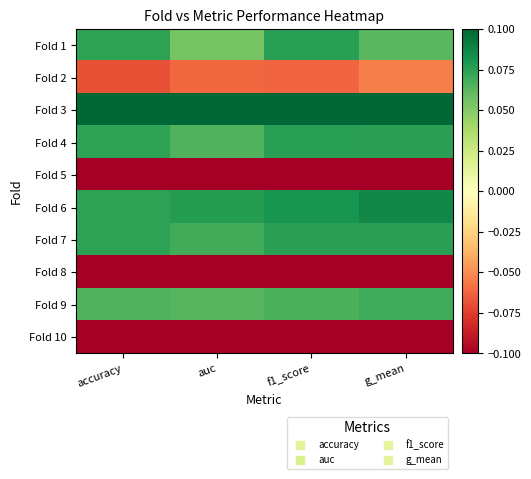

Which series has the largest total across all categories?

Fold 3